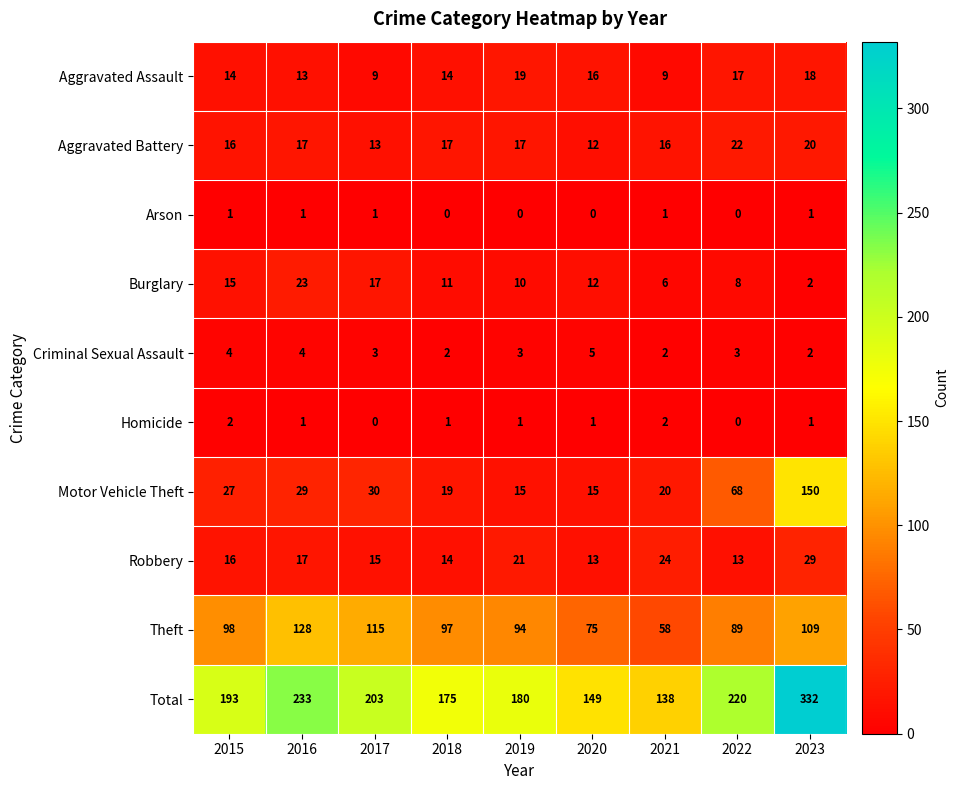

Which label corresponds to the largest value in the chart?

2023